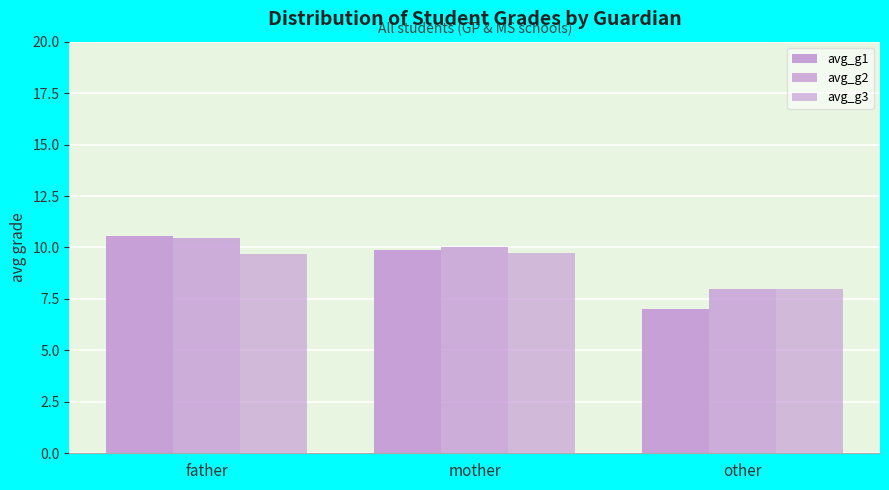

What is the approximate value of avg_g1 at mother?

9.9